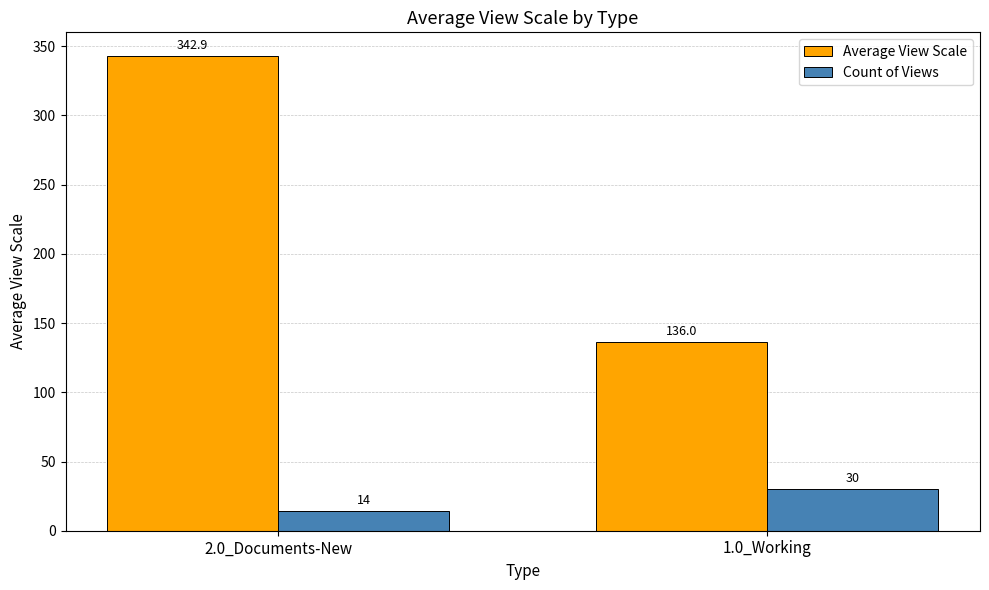

Reading left to right, what are all the values shown in this chart?

Average View Scale: 342.9	136.0
Count of Views: 14.0	30.0